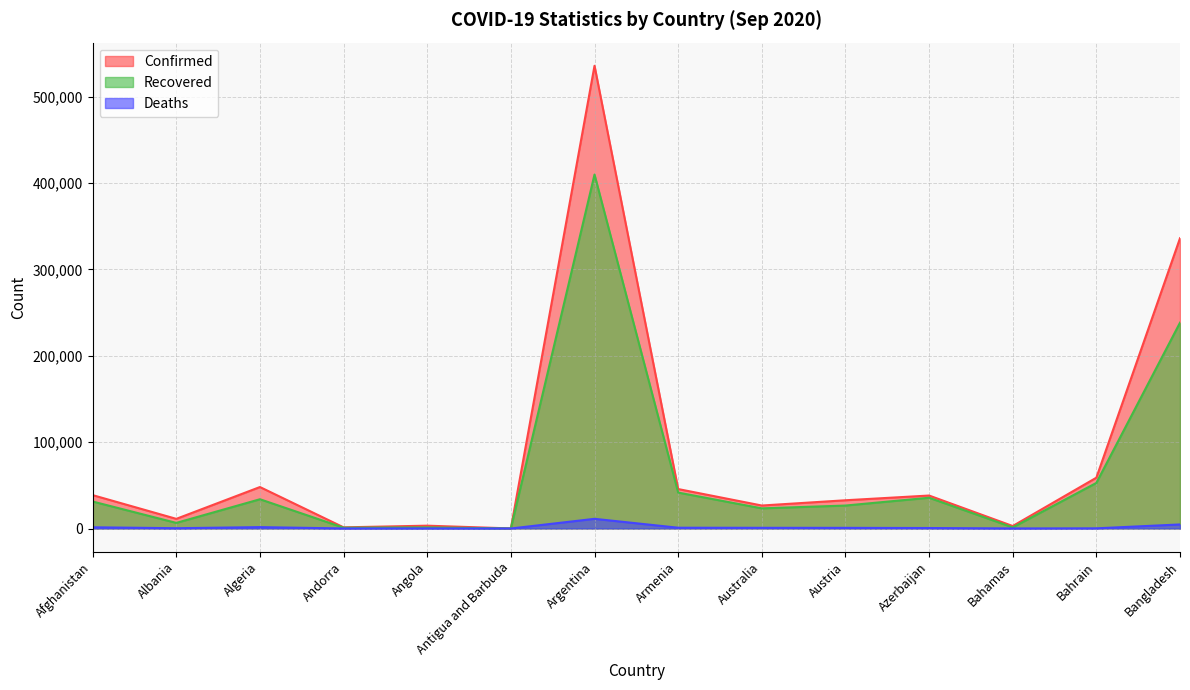

Between Austria and Armenia, which is larger?

Armenia